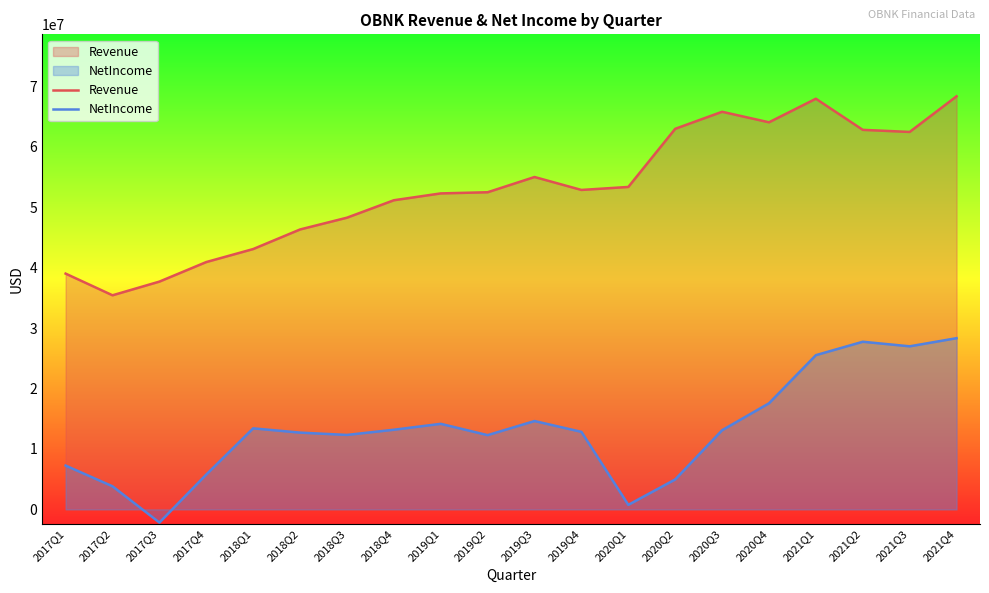

How many interior local peaks does the Revenue series have?

3